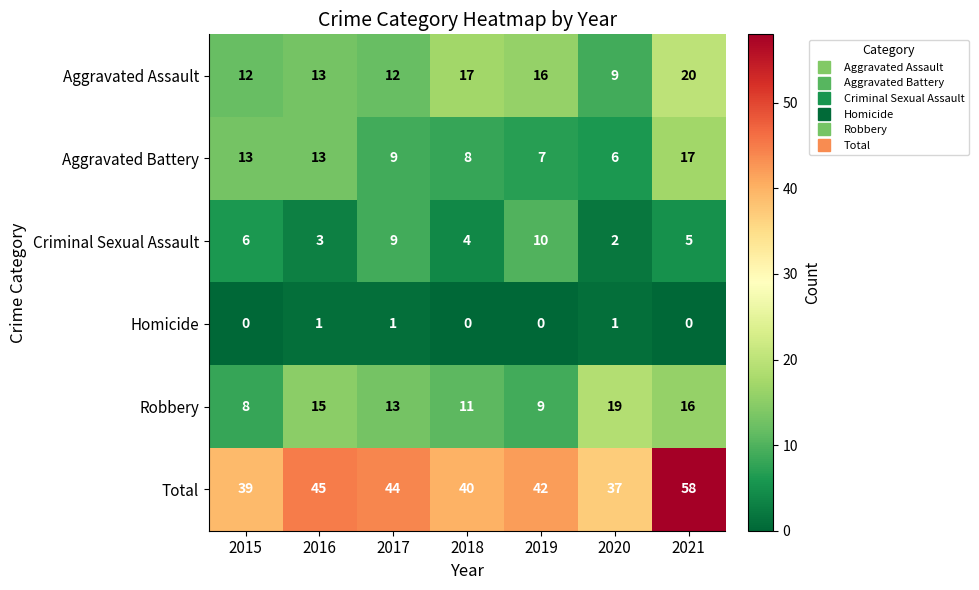

How many series are shown in this chart?

6